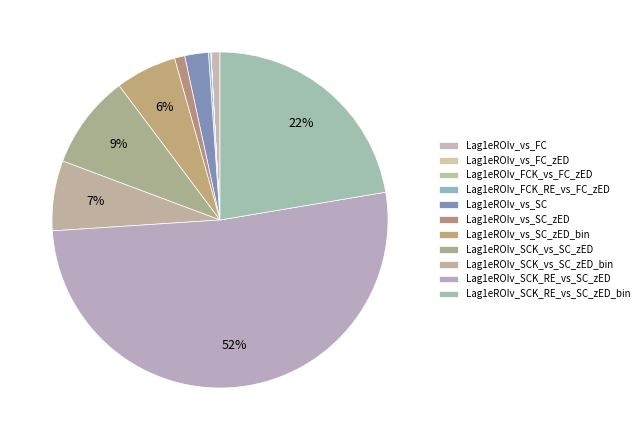

Count the number of slices in the pie.

11